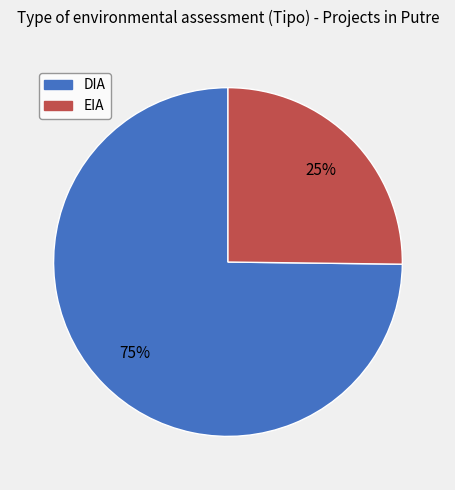

What is the ratio of the value at DIA to the value at EIA?

3.0